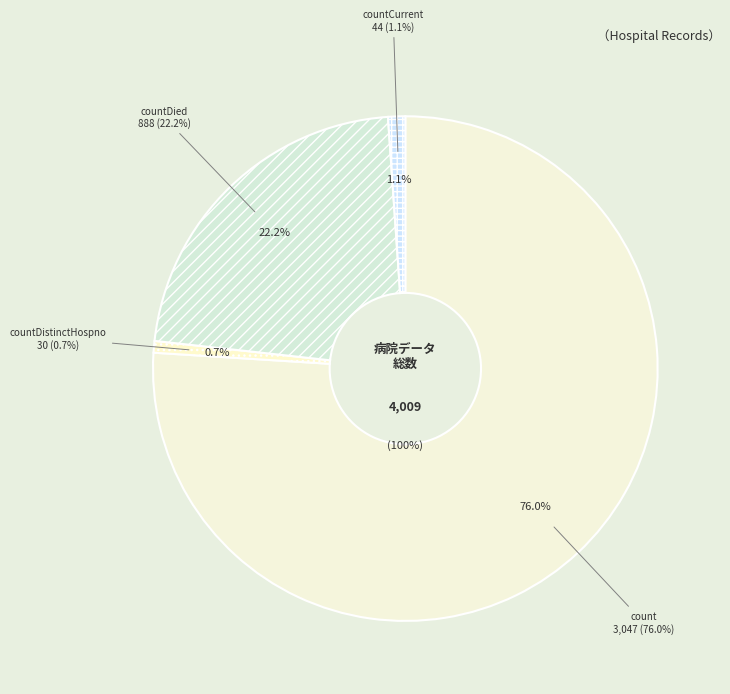

What percentage is the countDied slice, to the nearest percent?

22%